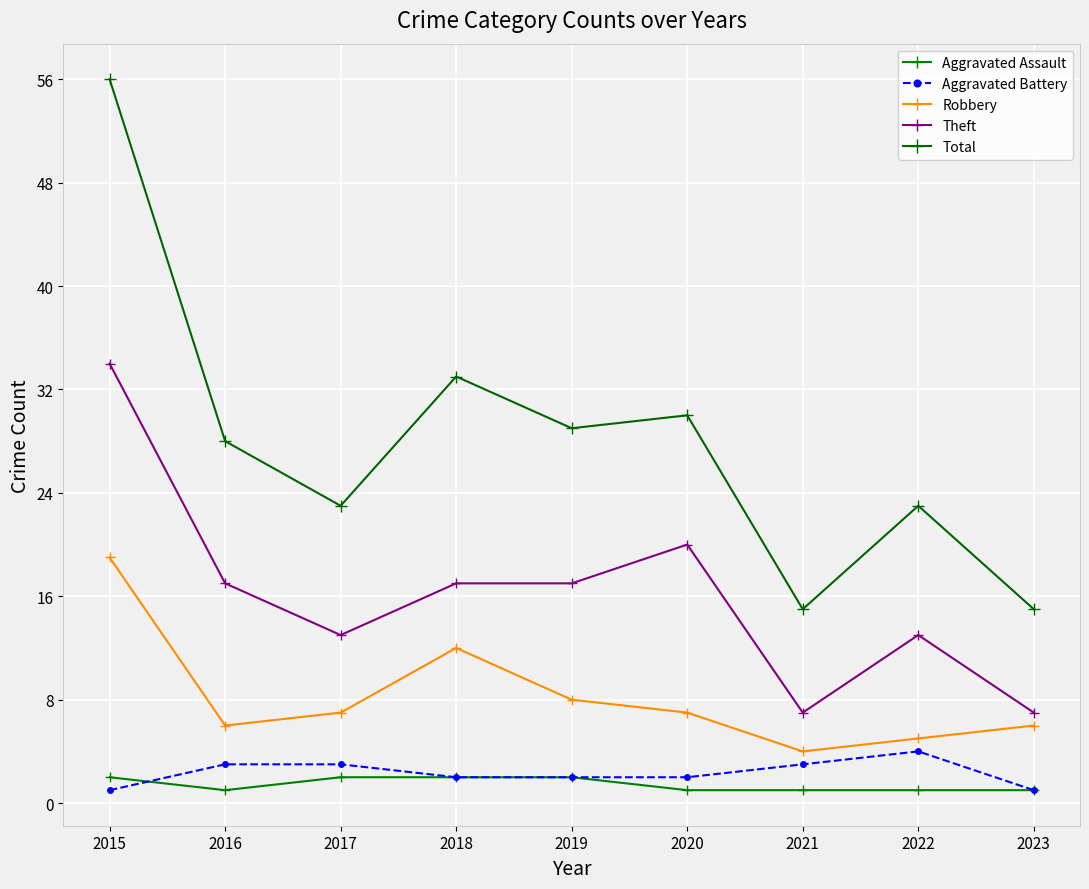

At how many categories does at least one series exceed 8?

9